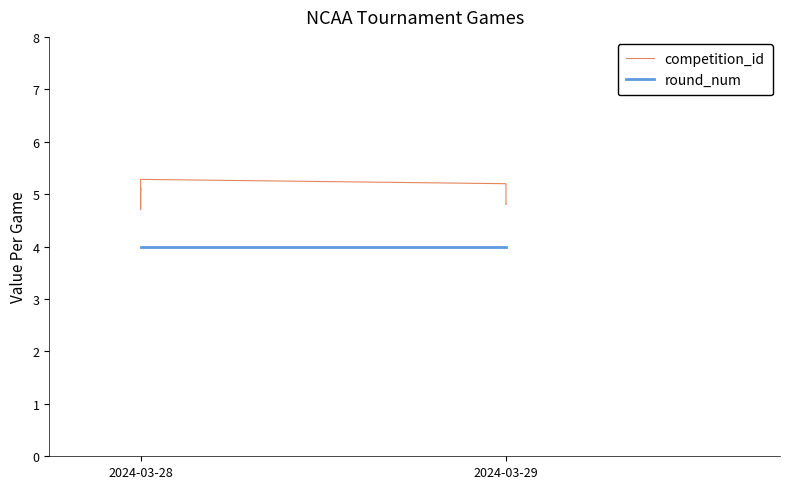

What is the lowest value of the round_num series?

4.0